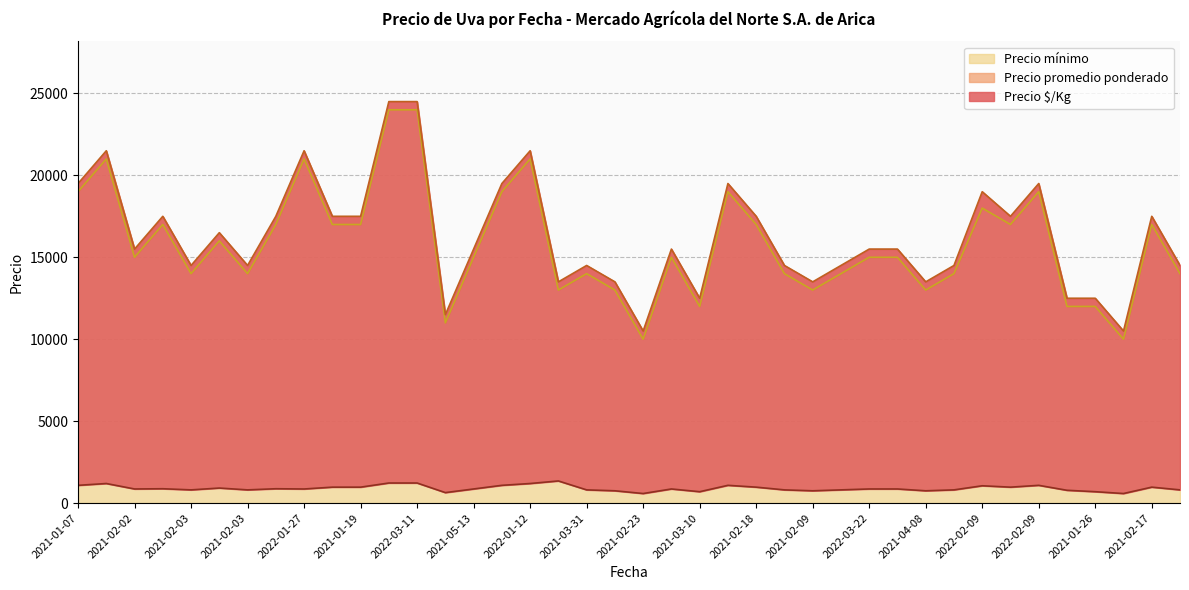

At 2022-04-21, list the series in order from largest to smallest.

Precio promedio ponderado, Precio mínimo, Precio $/Kg